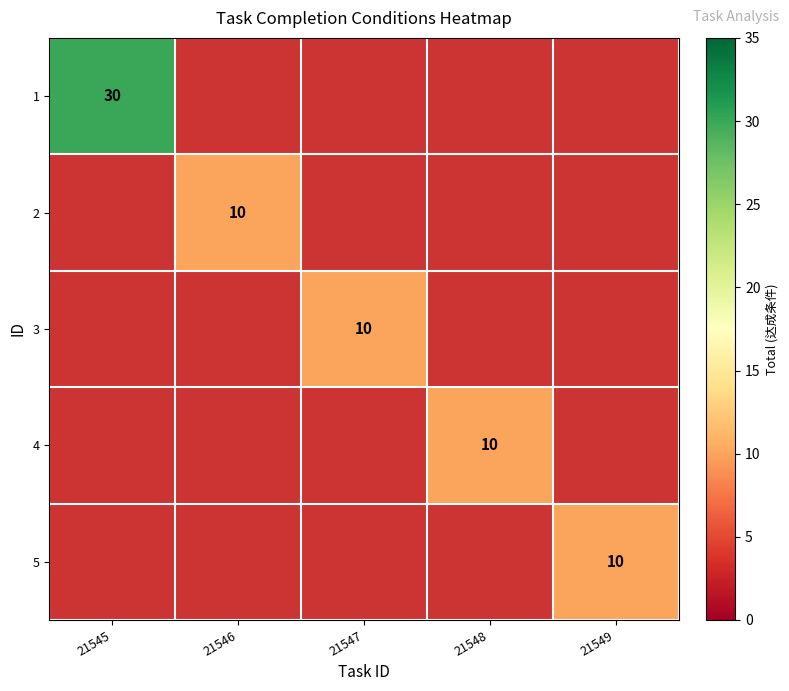

The 5 series shows 3 at 21549. True or false?

False